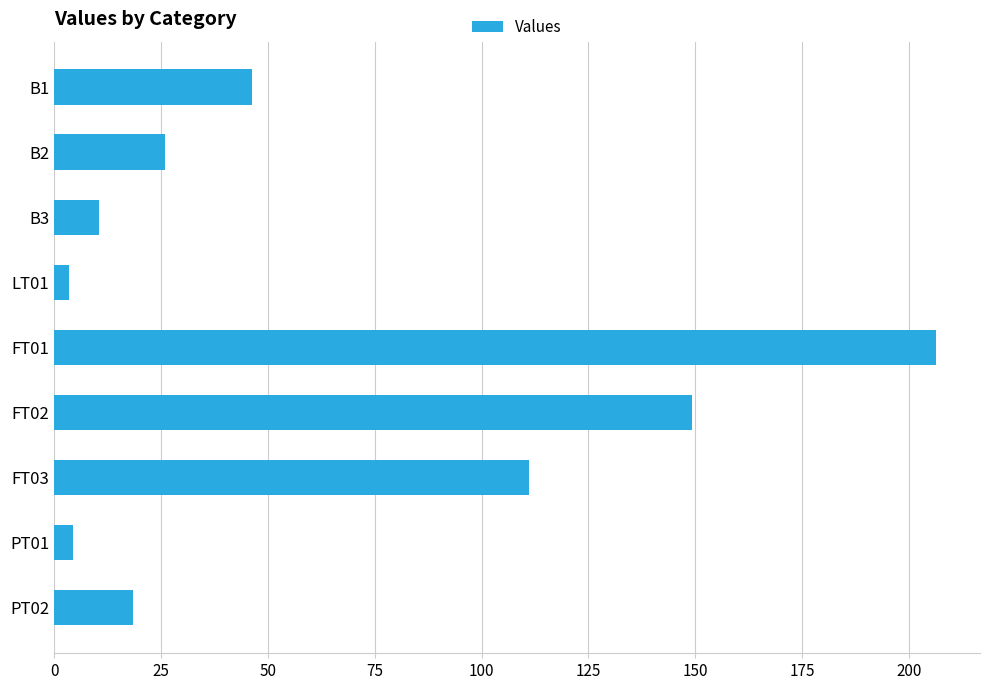

Approximately how many times larger is the value at B2 compared to B3?

2.5